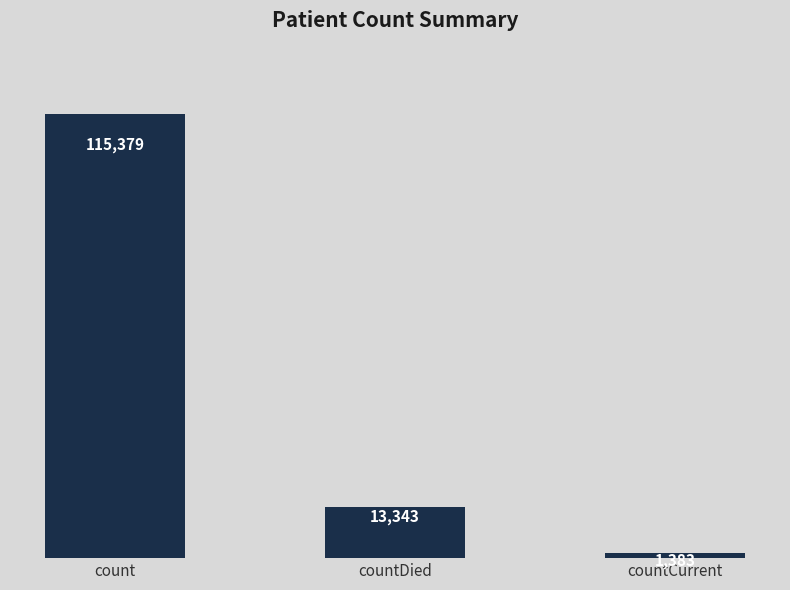

Reading left to right, what are all the values shown in this chart?

count=115379	countDied=13343	countCurrent=1383